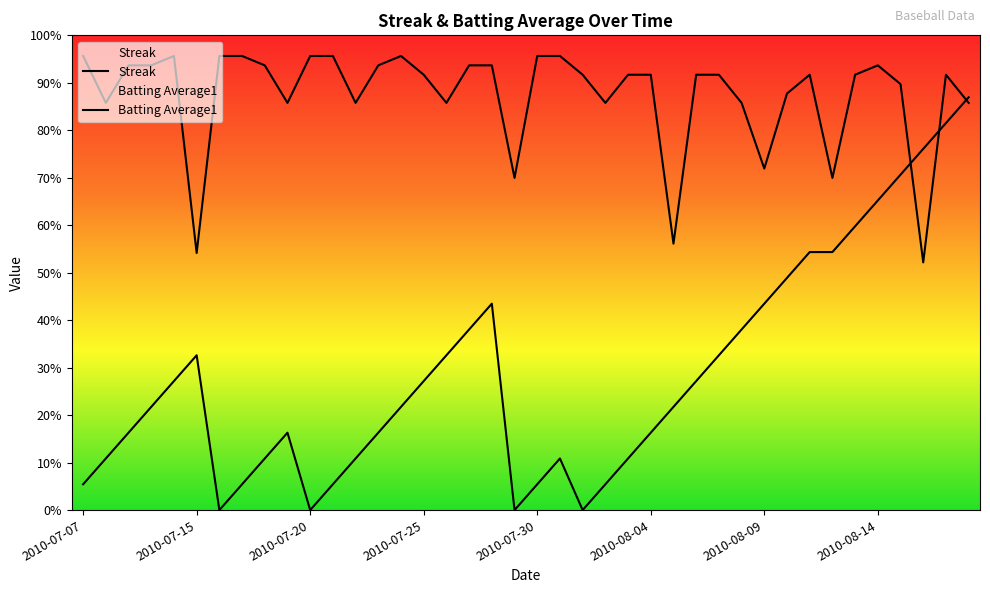

Which label corresponds to the smallest value in the chart?

2010-07-16